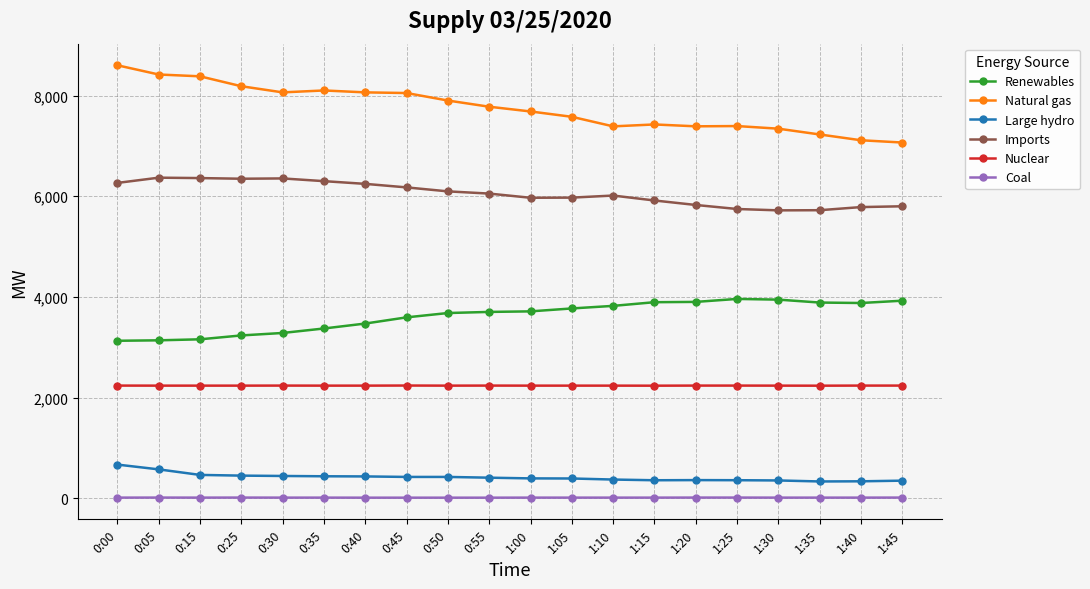

Count the Coal values in the range 15 to 16.

16